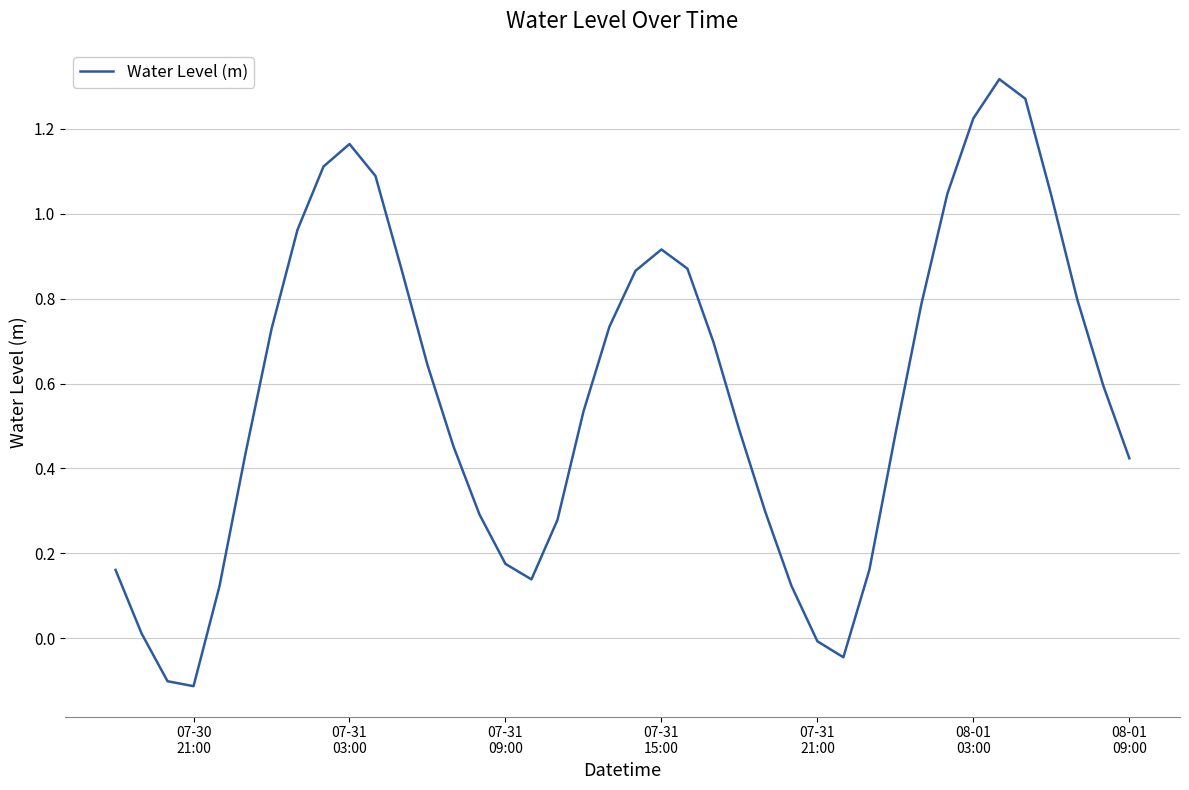

Does the chart have visible grid lines?

Yes